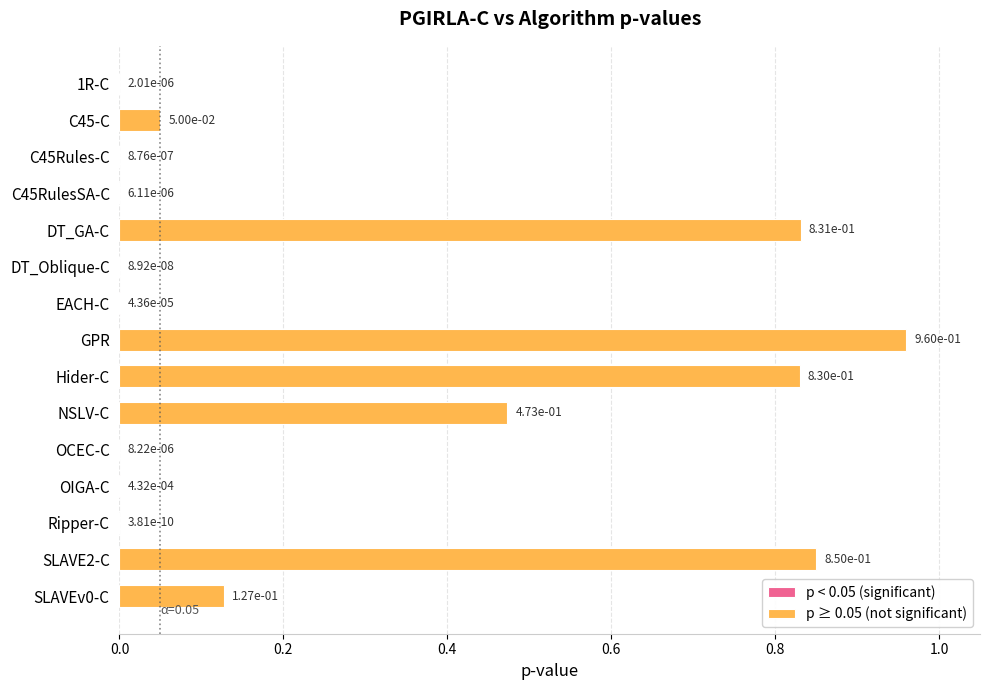

Reading right to left, list all the values displayed in this chart.

0.1	0.9	0.0	0.0	0.0	0.5	0.8	1.0	0.0	0.0	0.8	0.0	0.0	0.1	0.0